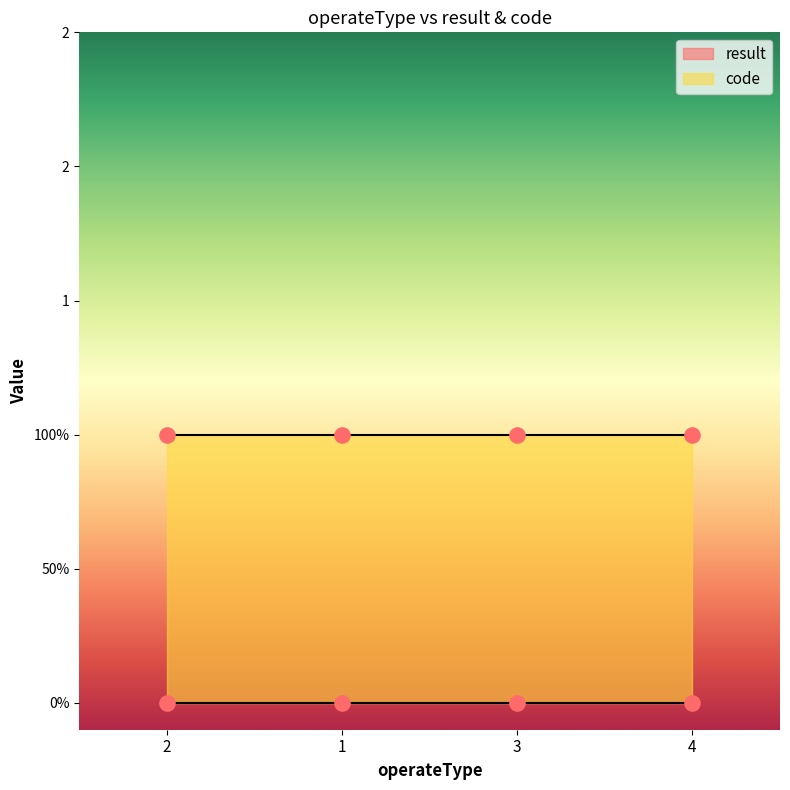

Which series has the largest total across all categories?

code